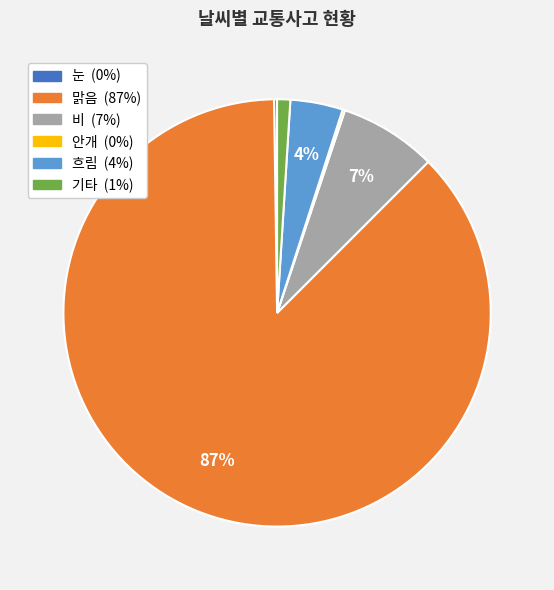

Is 맑음 the majority of the pie?

Yes